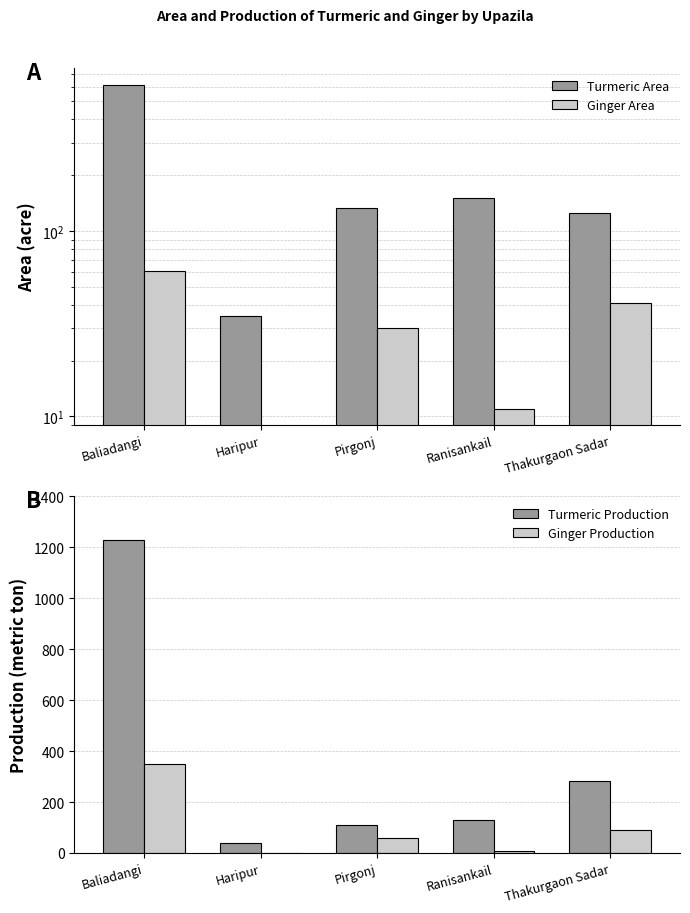

The Turmeric Production series shows 382.9 at Thakurgaon Sadar. True or false?

False